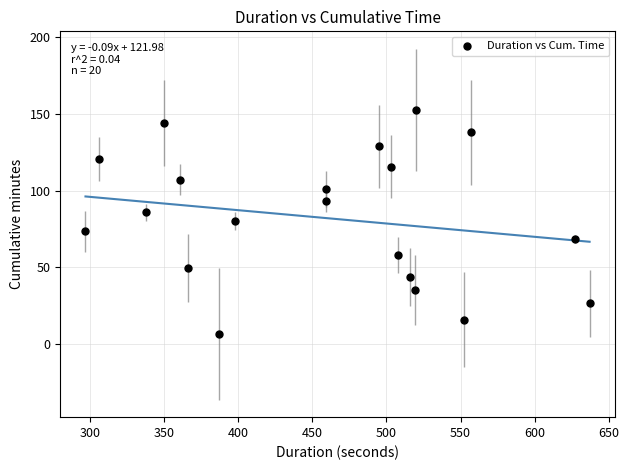

What is the range of Y values (max minus min)?

146.1